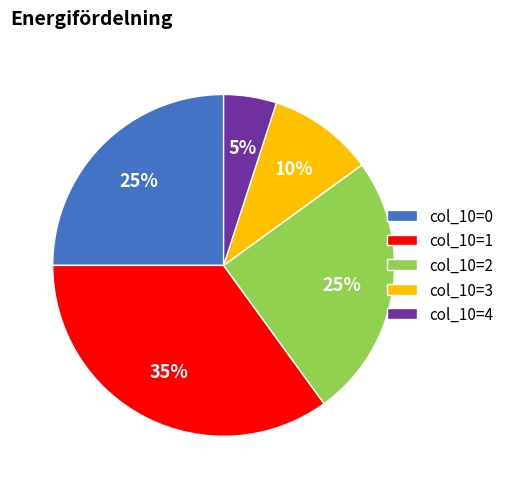

Is col_10=1 the majority of the pie?

No